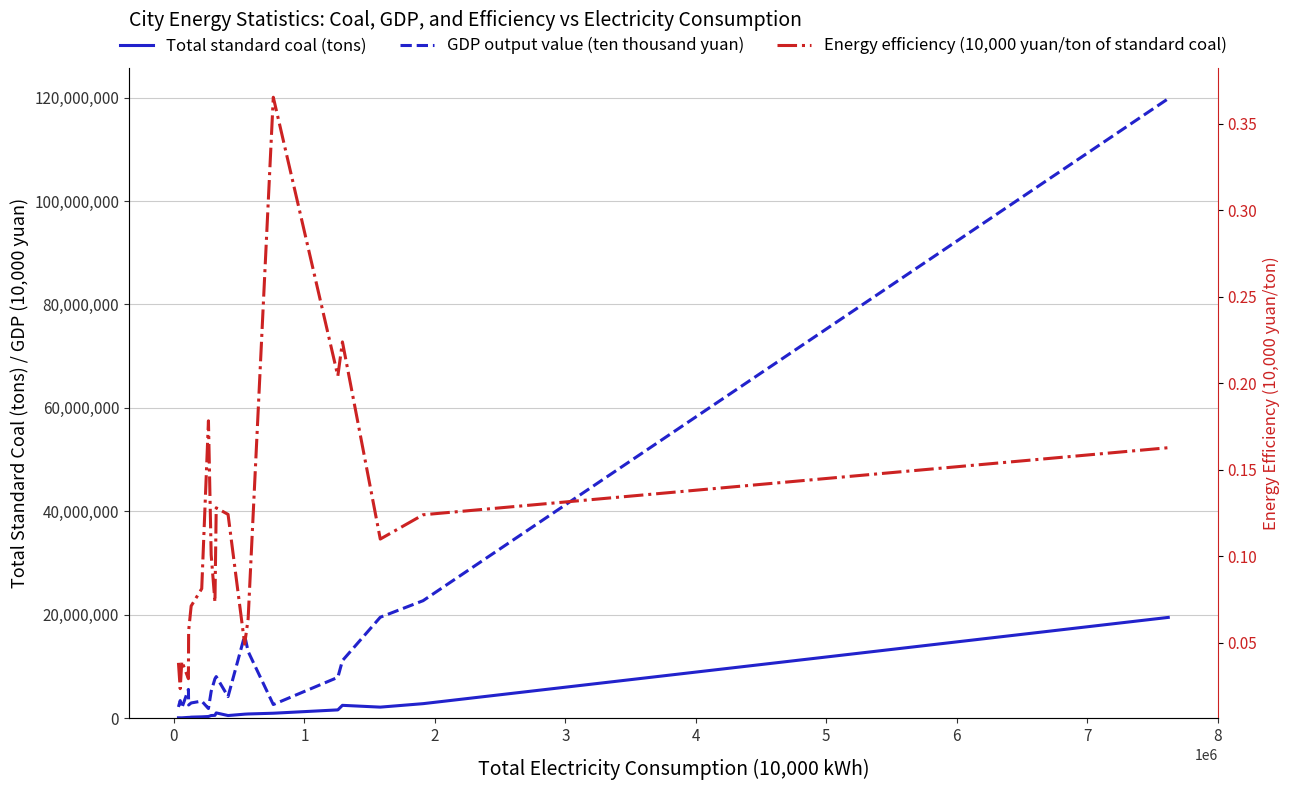

True or false: Total standard coal (tons) and GDP output value (ten thousand yuan) cross at least once.

False